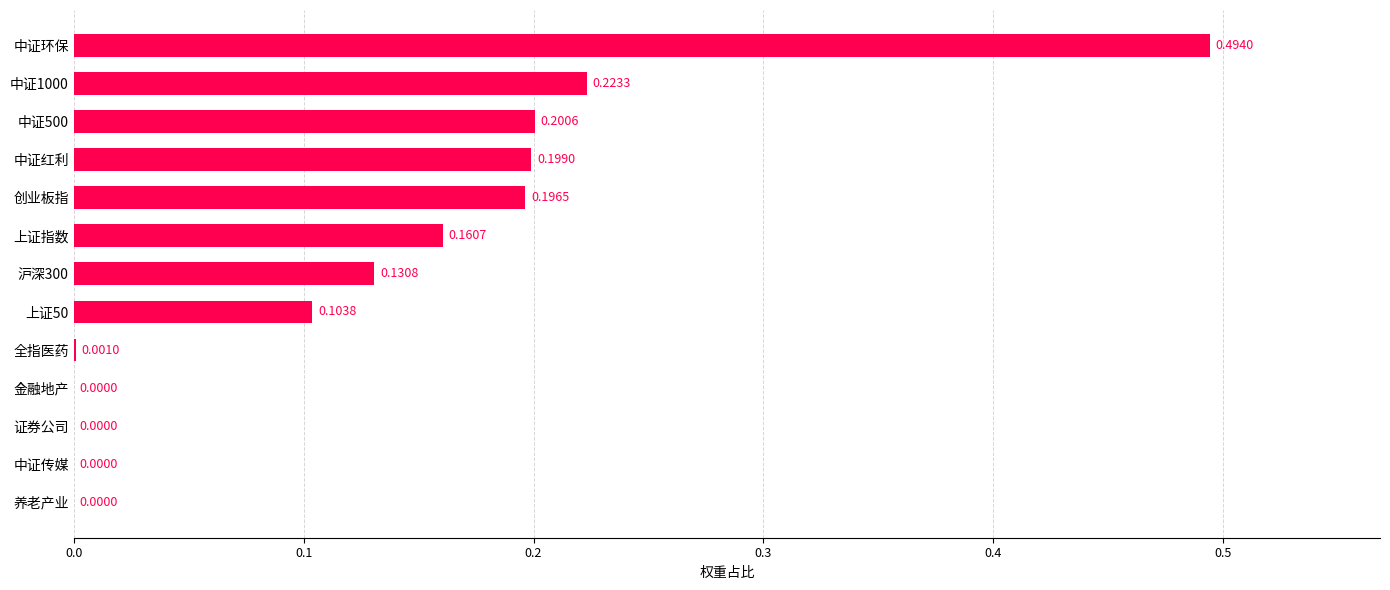

Between 证券公司 and 中证环保, which is larger?

中证环保